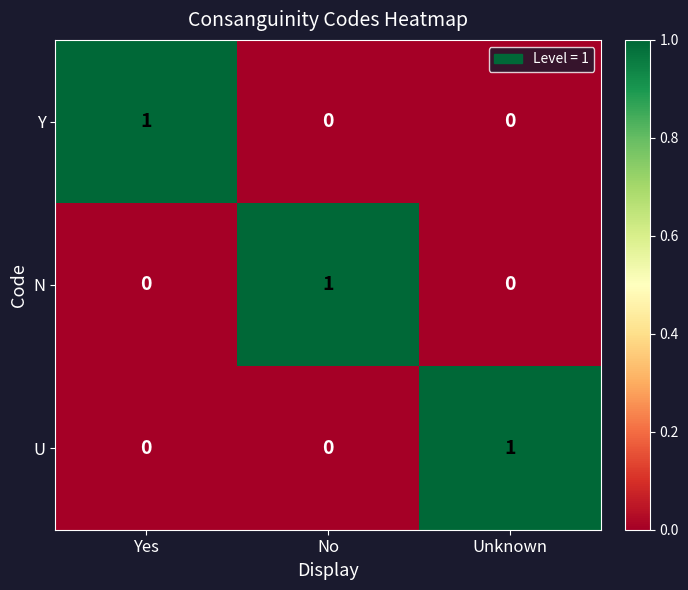

True or false: N has a value of 2 at No.

False